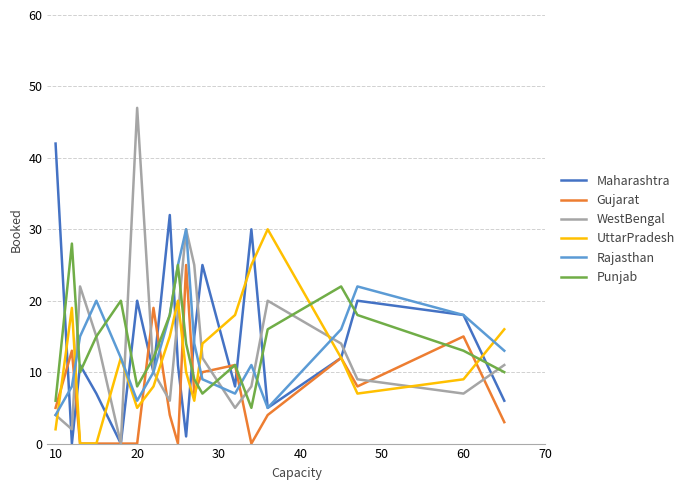

Reading left to right, list all the values displayed in this chart.

Maharashtra: 42	0	11	7	0	20	10	32	11	1	15	25	8	30	5	12	20	18	6
Gujarat: 5	13	0	0	0	0	19	4	0	25	7	10	11	0	4	12	8	15	3
WestBengal: 4	2	22	15	0	47	10	6	18	30	25	12	5	8	20	14	9	7	11
UttarPradesh: 2	19	0	0	12	5	8	15	20	10	6	14	18	25	30	12	7	9	16
Rajasthan: 4	8	15	20	12	6	10	18	25	30	14	9	7	11	5	16	22	18	13
Punjab: 6	28	10	15	20	8	12	18	25	14	9	7	11	5	16	22	18	13	10